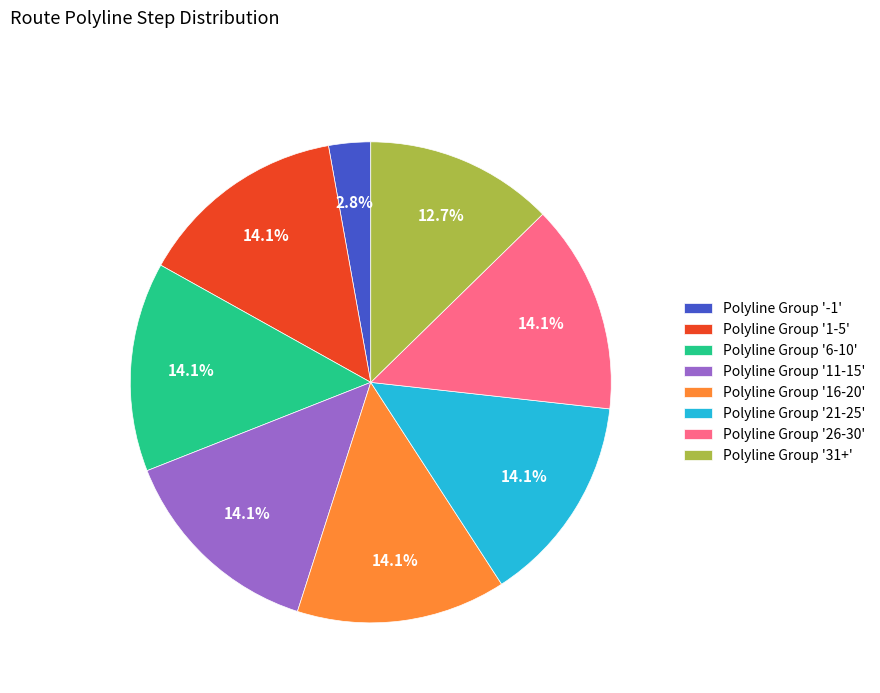

What is the smallest slice in the pie chart?

Polyline Group '-1'